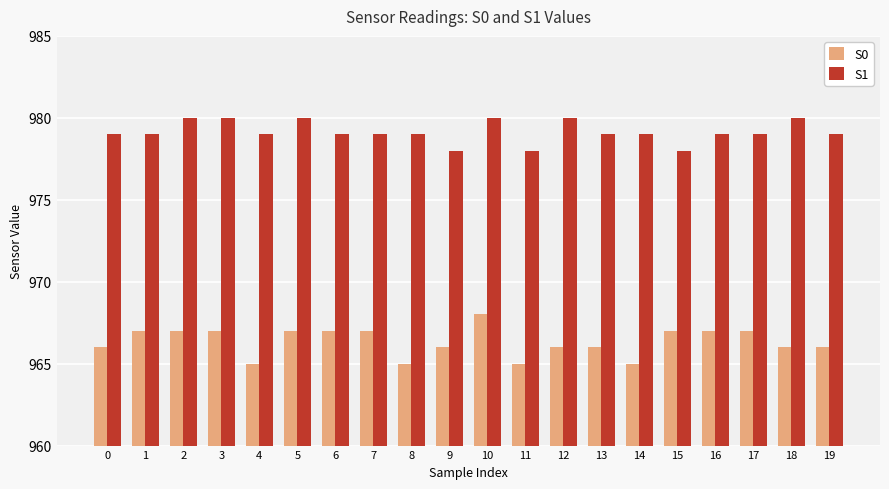

How many data points does each series have?

20